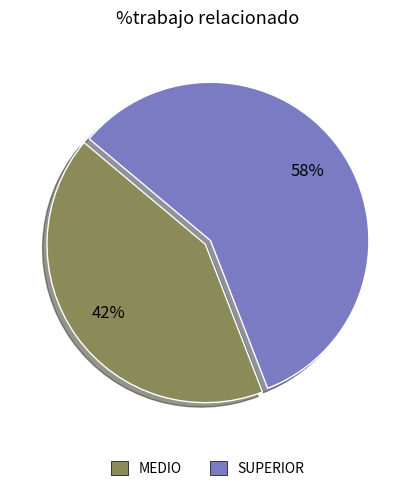

To the nearest percent, what is the combined percentage of MEDIO and SUPERIOR?

100%